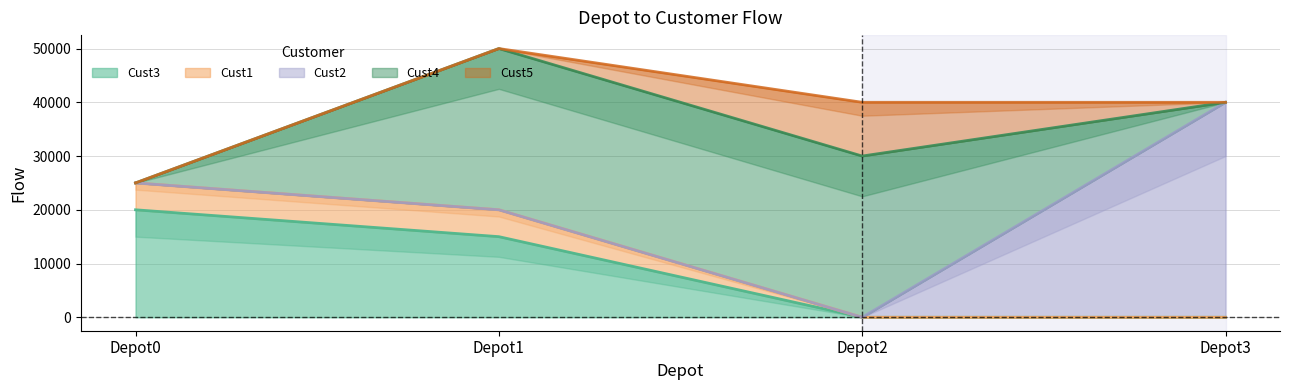

Between Depot2 and Depot3, which series saw the biggest shift?

Cust2